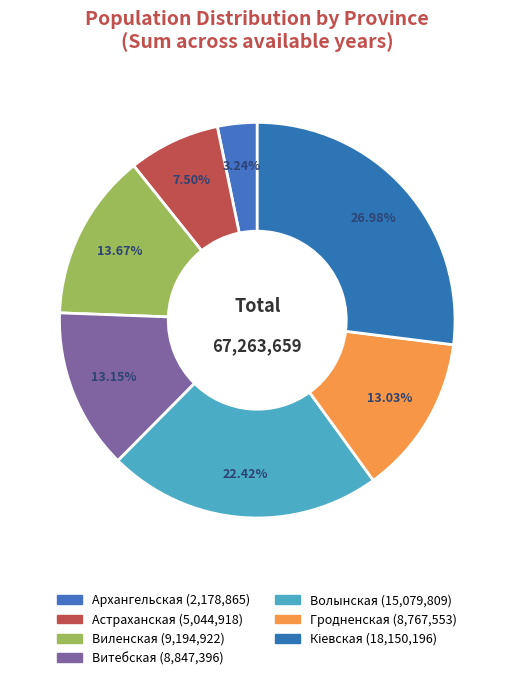

Count the number of slices in the pie.

7